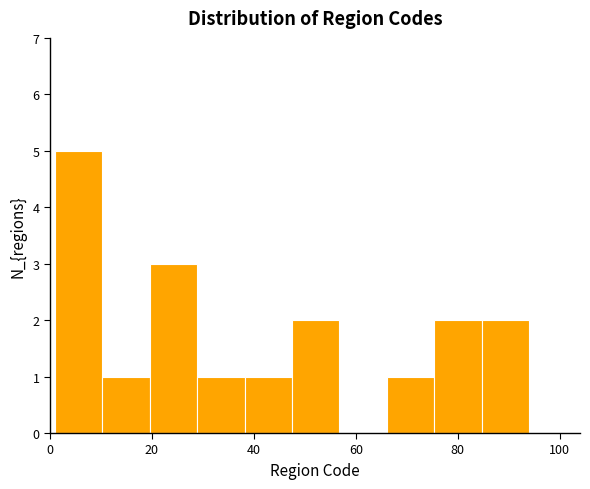

Reading left to right, transcribe this chart: for each bar, give the range it covers on the x-axis and its height. Neither the bar edges nor the heights are printed on the chart, so give them approximately, as read against the axes.

2 to 10: 5
10 to 20: 1
20 to 28: 3
28 to 38: 1
38 to 48: 1
48 to 56: 2
56 to 66: 0
66 to 76: 1
76 to 84: 2
84 to 94: 2